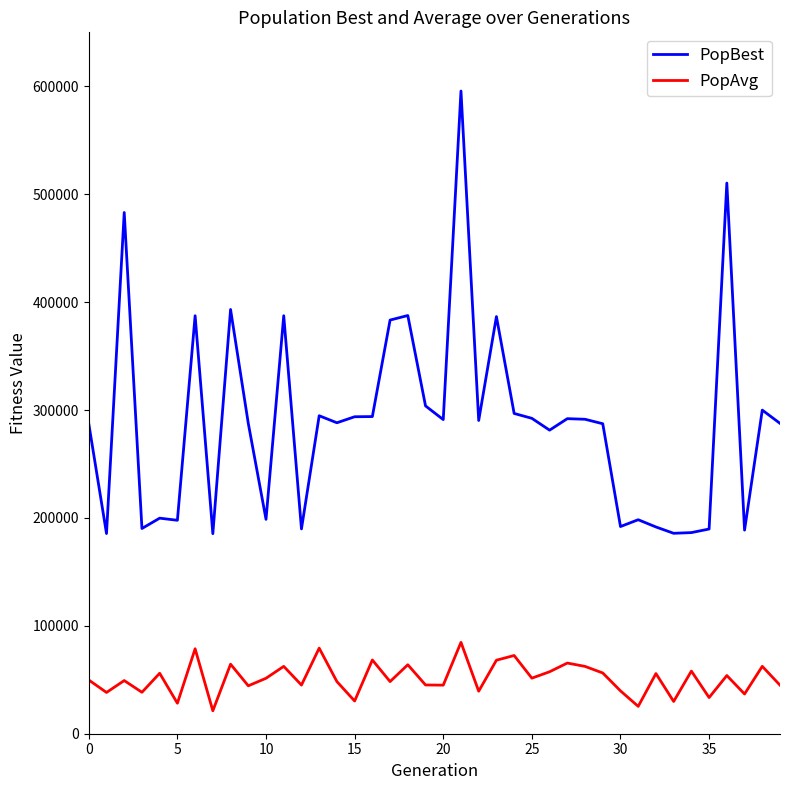

Which series has the largest total across all categories?

PopBest